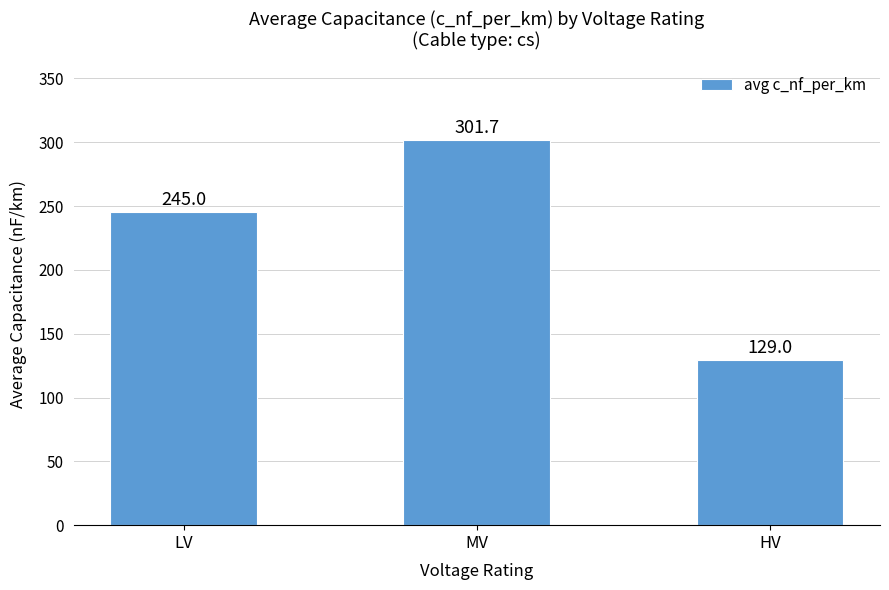

What is the difference between the values at HV and MV?

172.7